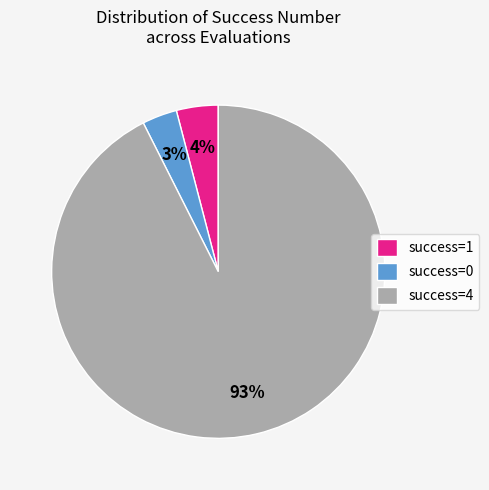

To the nearest percent, what is the combined percentage of success=1 and success=4?

97%